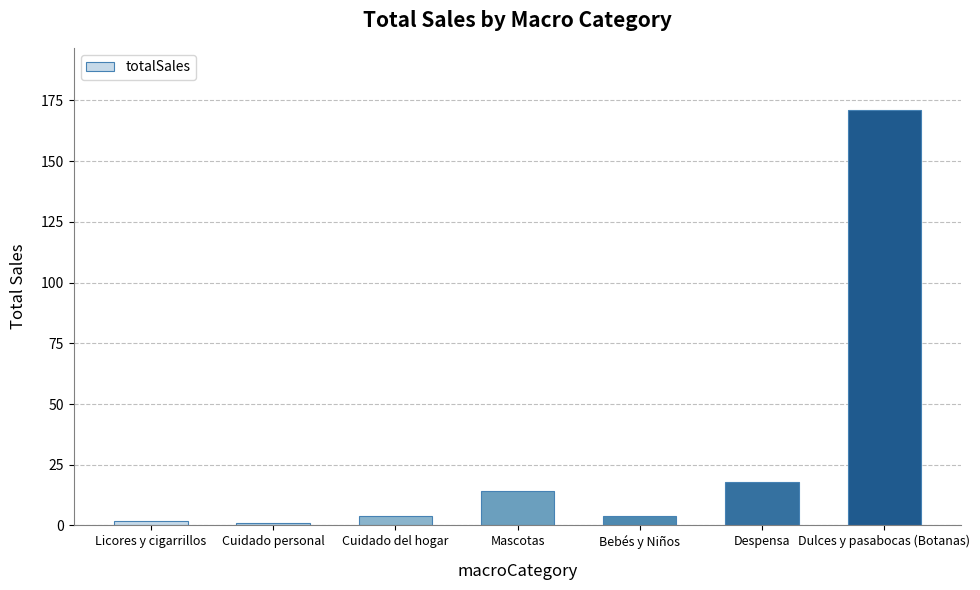

Between Bebés y Niños and Mascotas, which is larger?

Mascotas